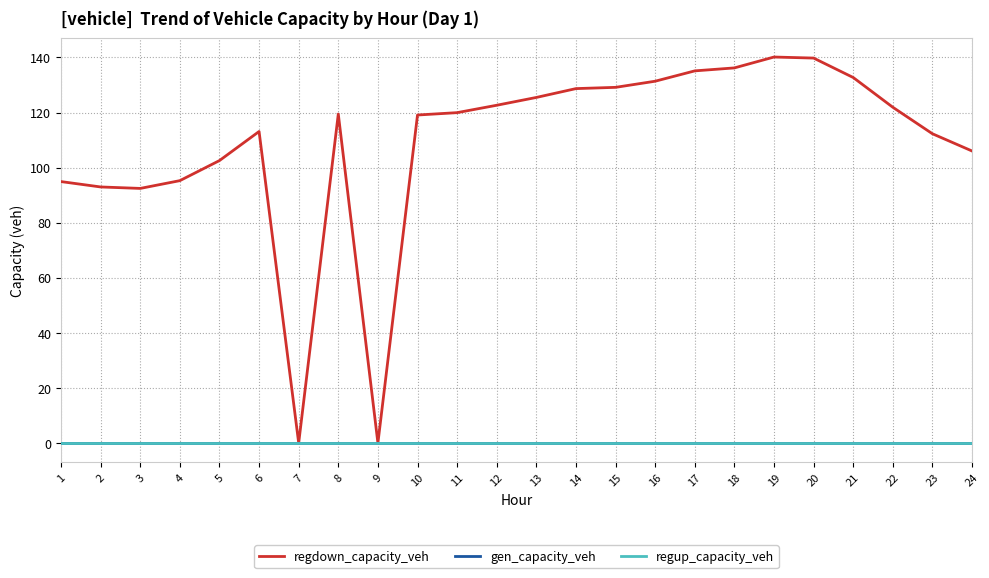

True or false: regdown_capacity_veh and regup_capacity_veh cross at least once.

False